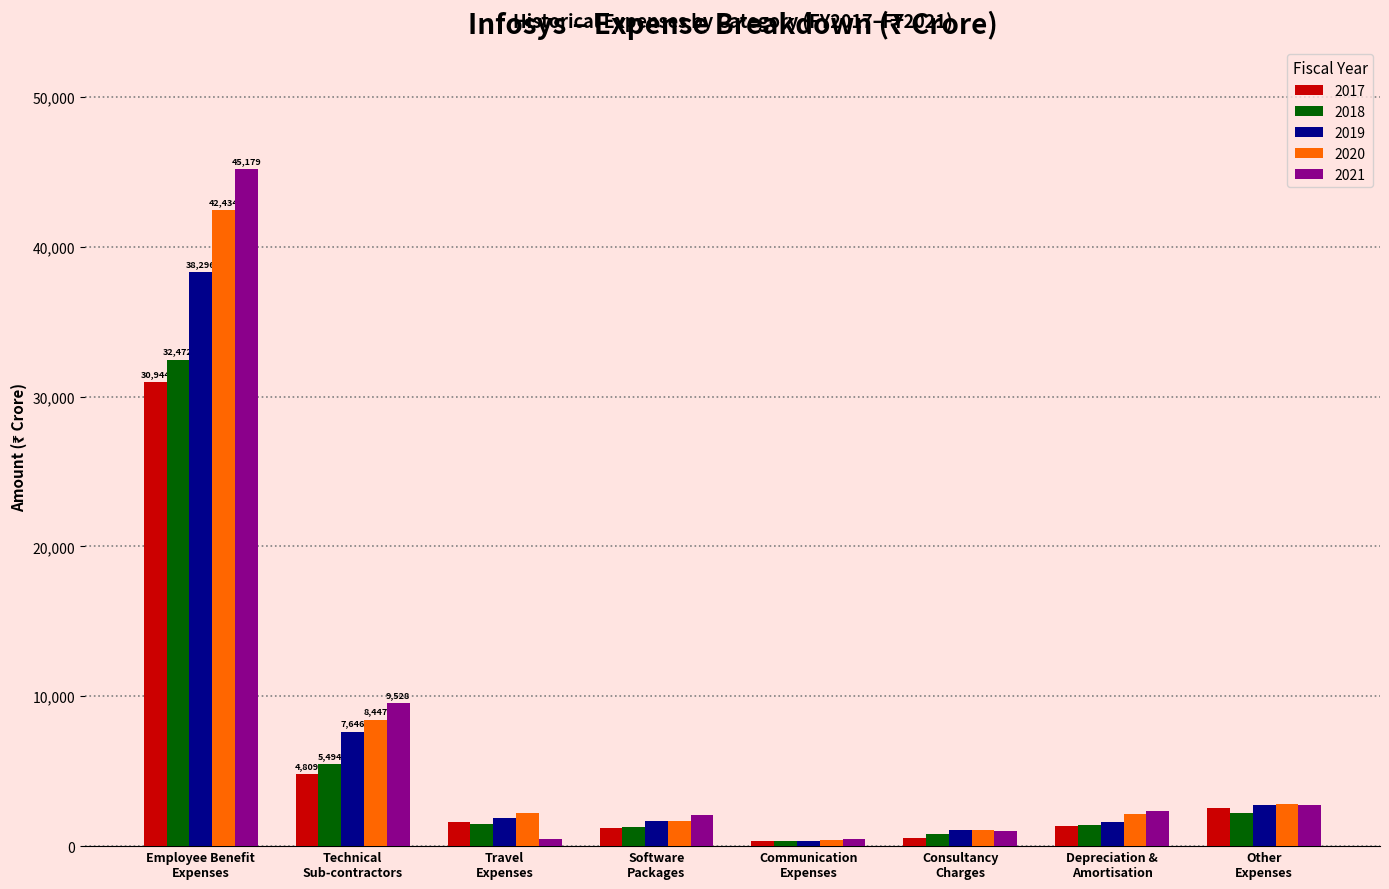

Is it true that 2020 equals 1066 at Consultancy
Charges?

True